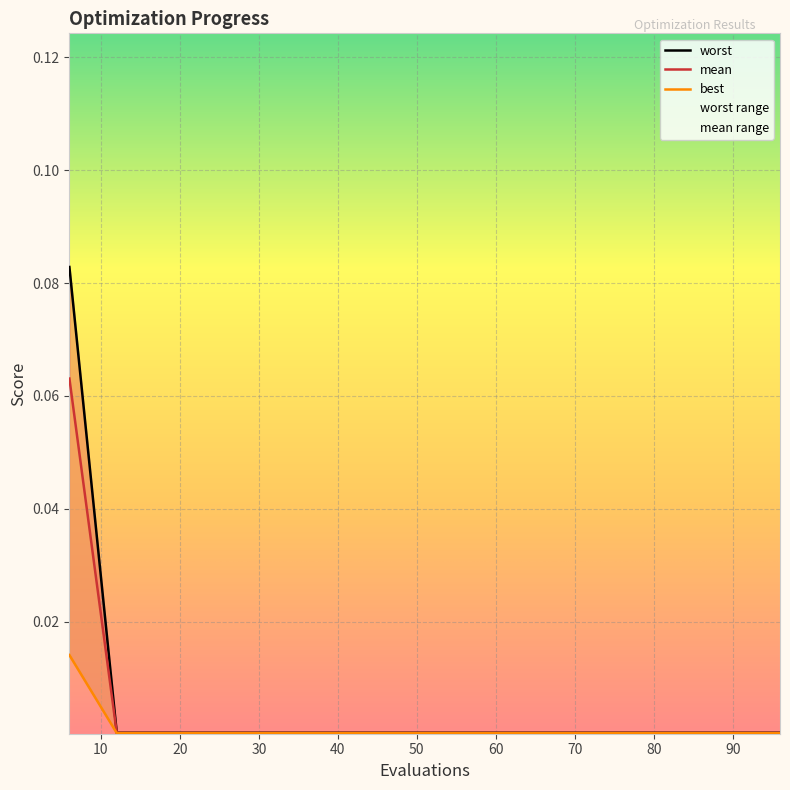

True or false: mean has more than 2 points higher than both neighbors.

False